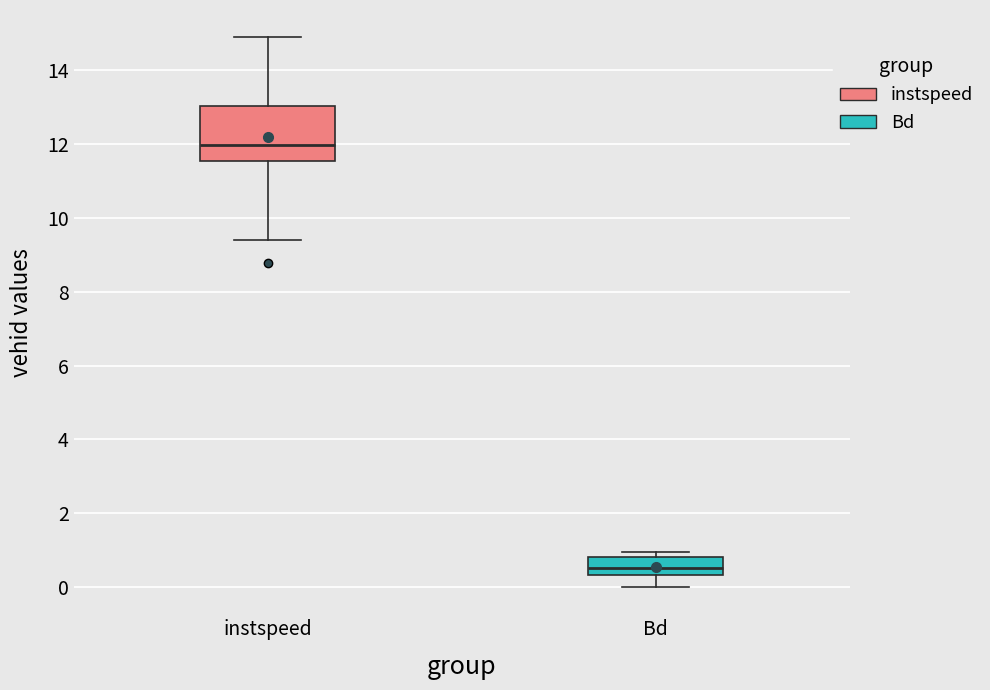

Which box's median line is the highest?

instspeed